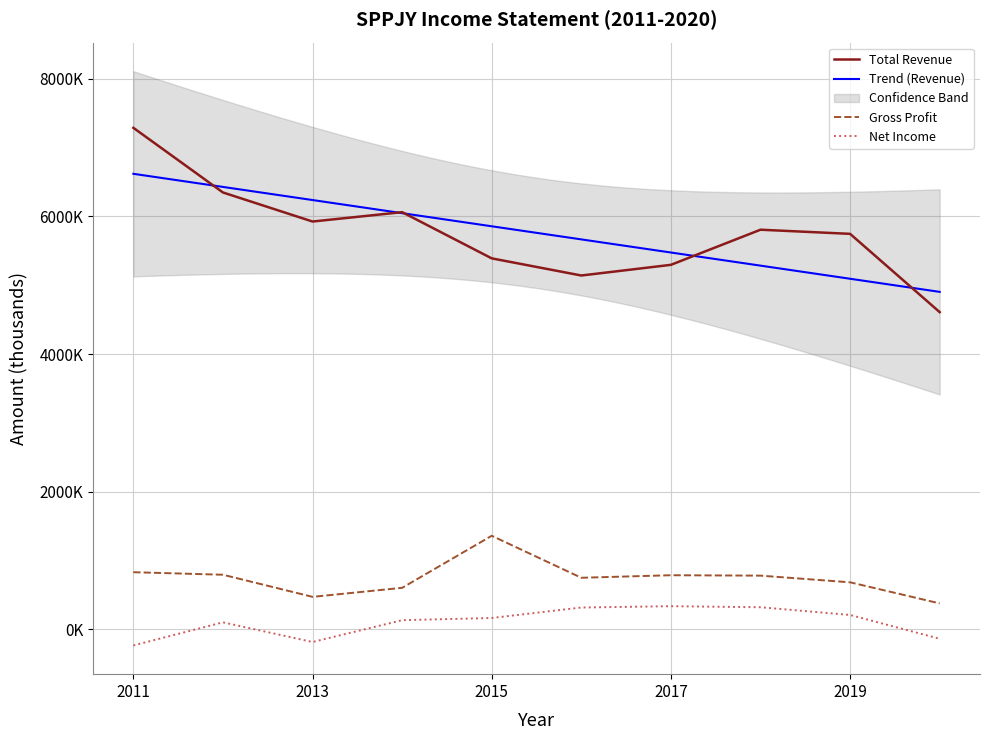

Is the value of Gross Profit at 2013 greater than the value of Net Income at 2020?

Yes